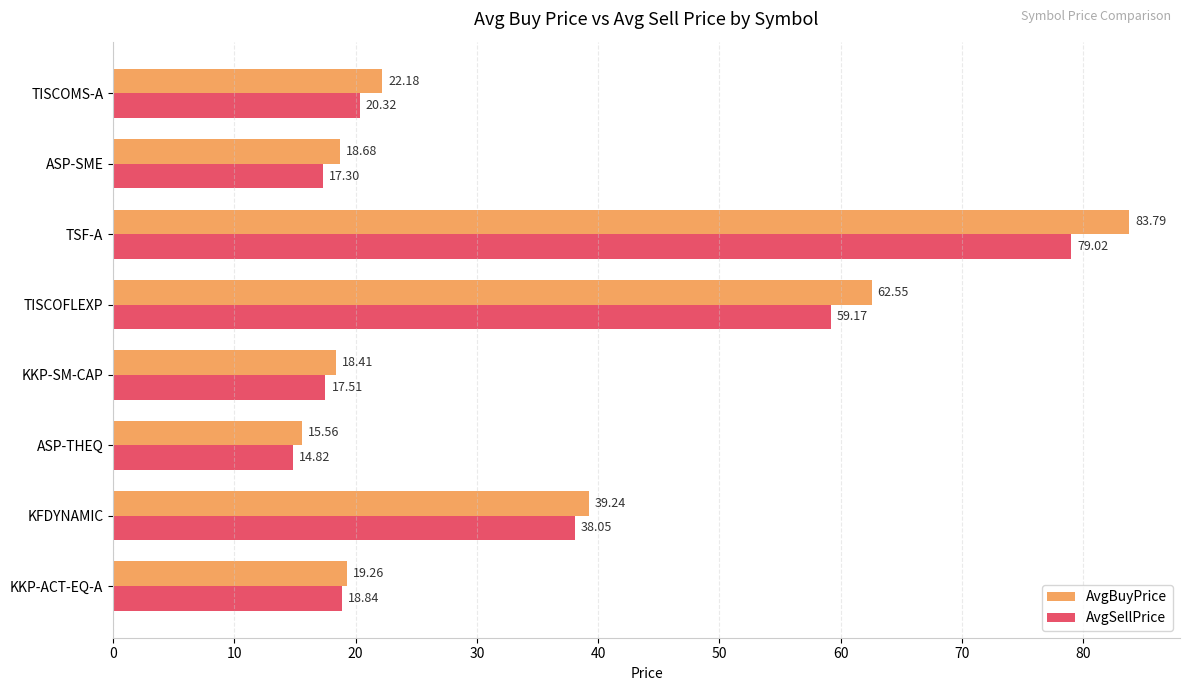

Which series has the largest total across all categories?

AvgBuyPrice